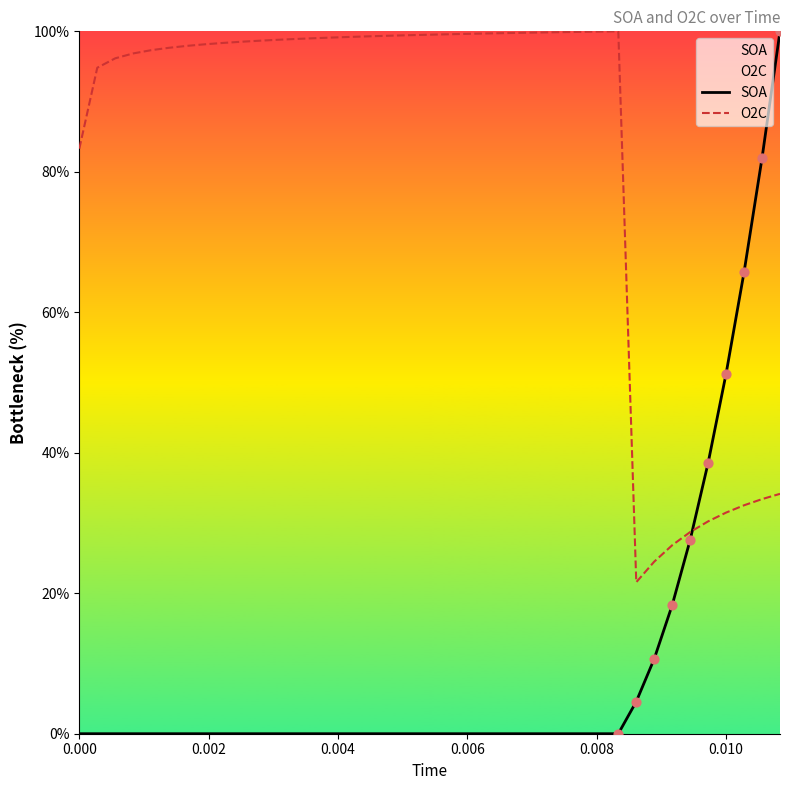

Which series has the largest total across all categories?

O2C